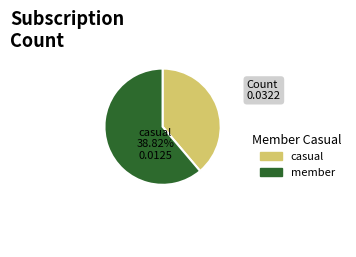

Does any single category account for the majority?

Yes